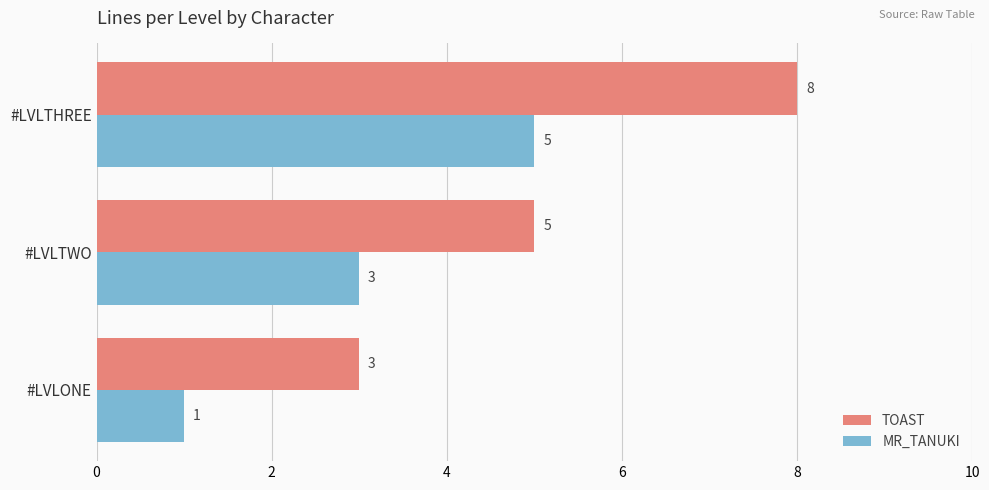

What is the difference between the maximum and minimum values in the TOAST series?

5